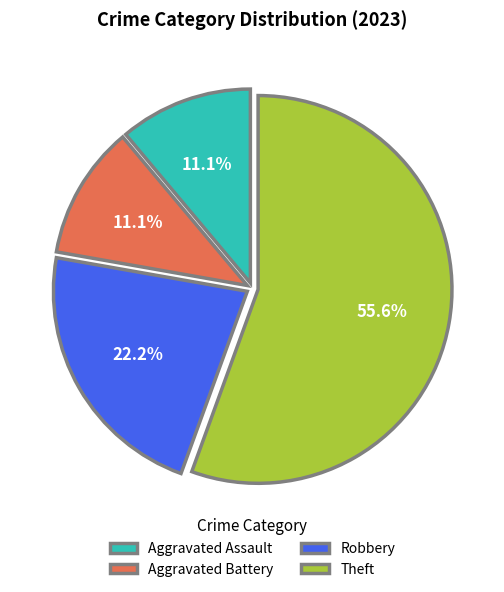

To the nearest percent, what percentage of the pie is Robbery?

22%